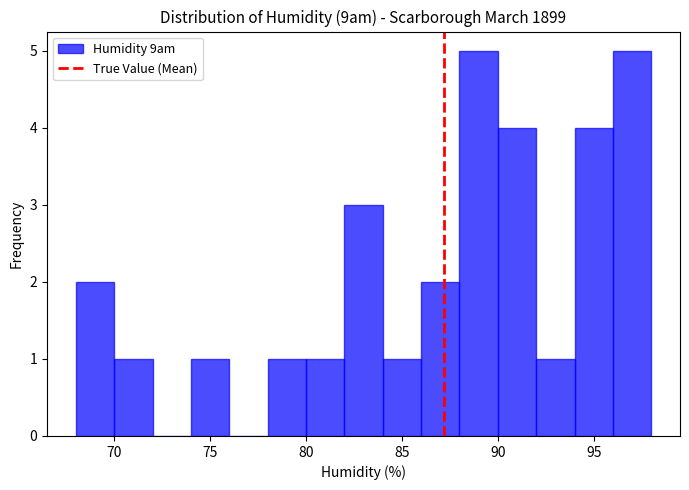

Reading left to right, transcribe this chart: for each bar, give the range it covers on the x-axis and its height. The values are not printed on the chart, so give them approximately, as read against the axis.

68 to 70: 2
70 to 72: 1
72 to 74: 0
74 to 76: 1
76 to 78: 0
78 to 80: 1
80 to 82: 1
82 to 84: 3
84 to 86: 1
86 to 88: 2
88 to 90: 5
90 to 92: 4
92 to 94: 1
94 to 96: 4
96 to 98: 5